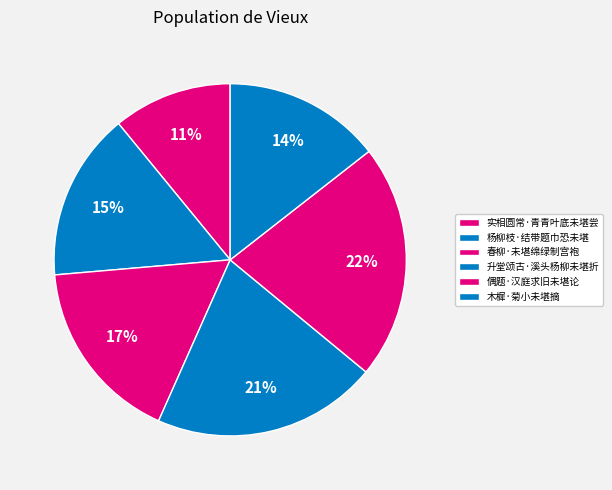

What is the total percentage of 春柳·未堪绵绿制宫袍 and 实相圆常·青青叶底未堪尝?

27.9%